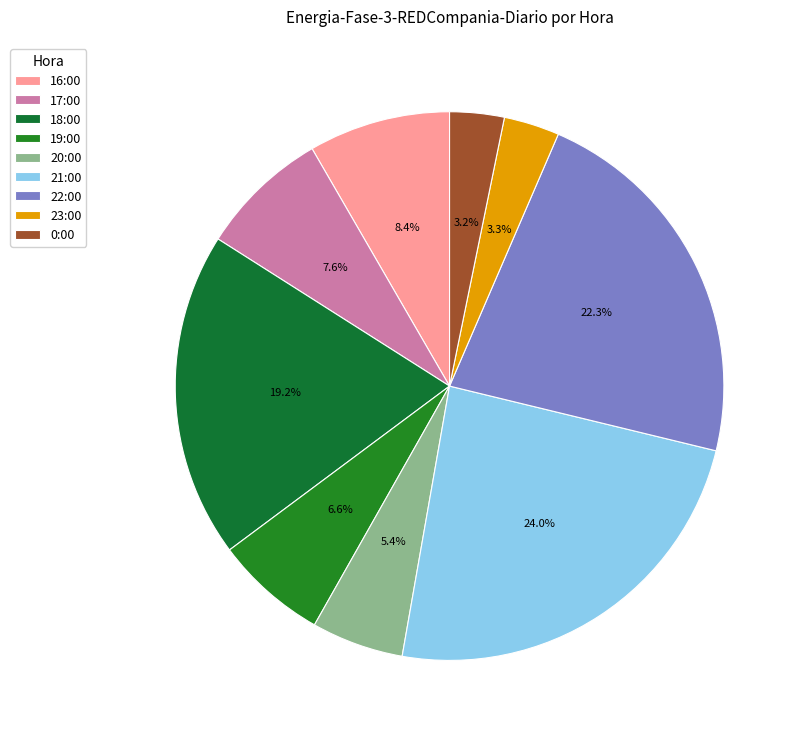

To the nearest percent, what is the difference between the largest and smallest slice percentages?

21%